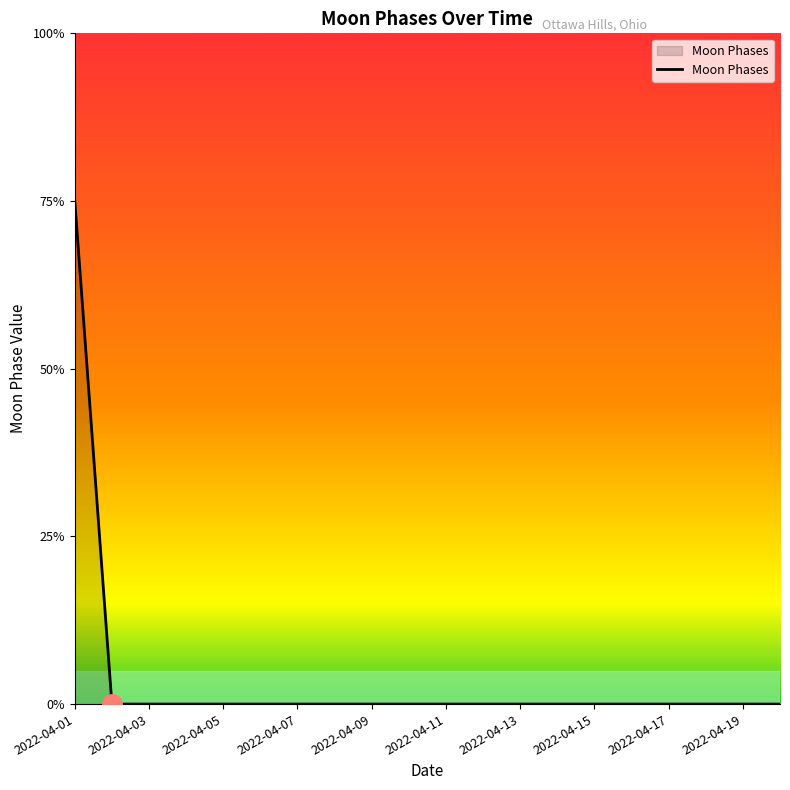

Count the values in the range 0 to 1.

19